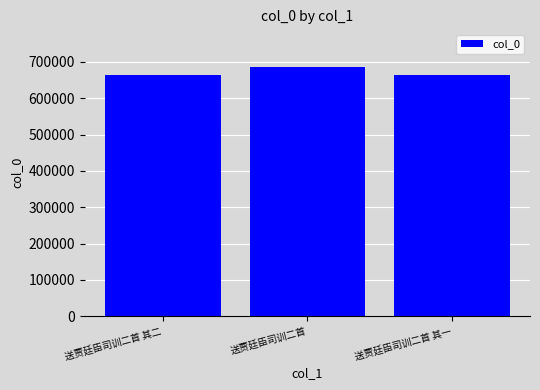

Which has a higher value, 送贾廷臣司训二首 or 送贾廷臣司训二首 其一?

送贾廷臣司训二首